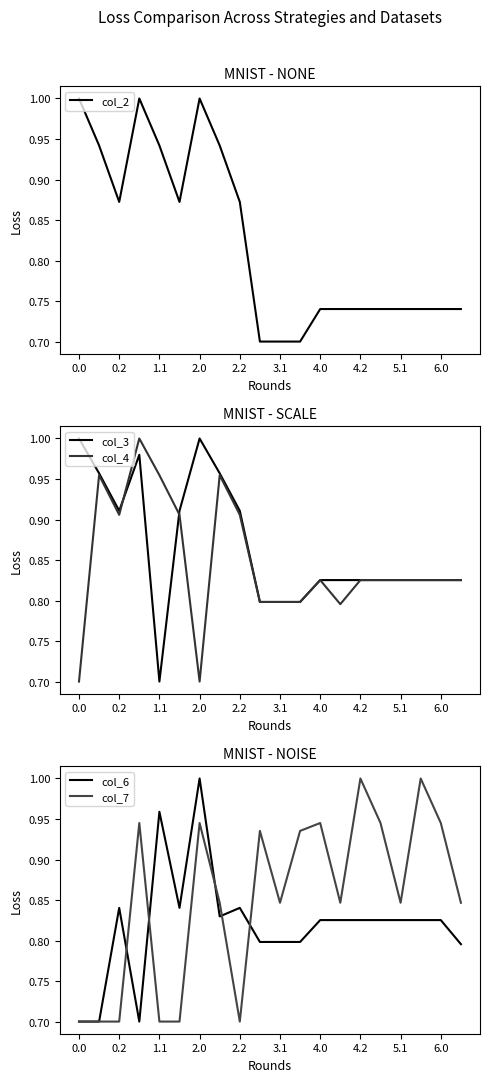

True or false: col_7 has more than 2 interior local peaks.

True